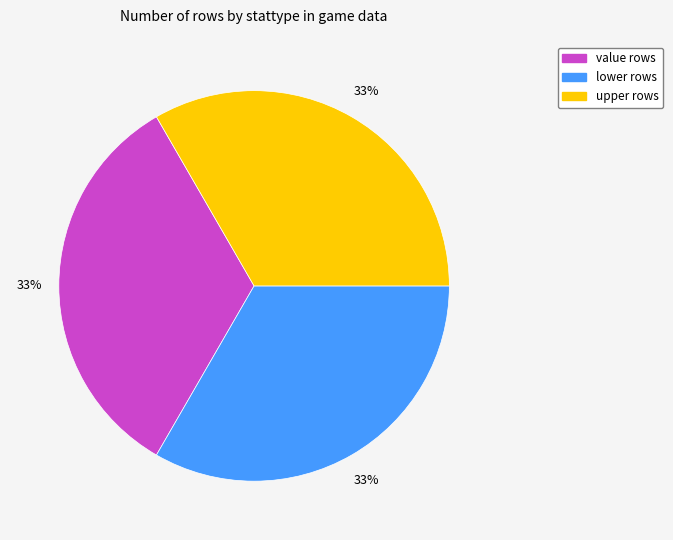

To the nearest percent, what percentage of the pie is upper rows?

33%